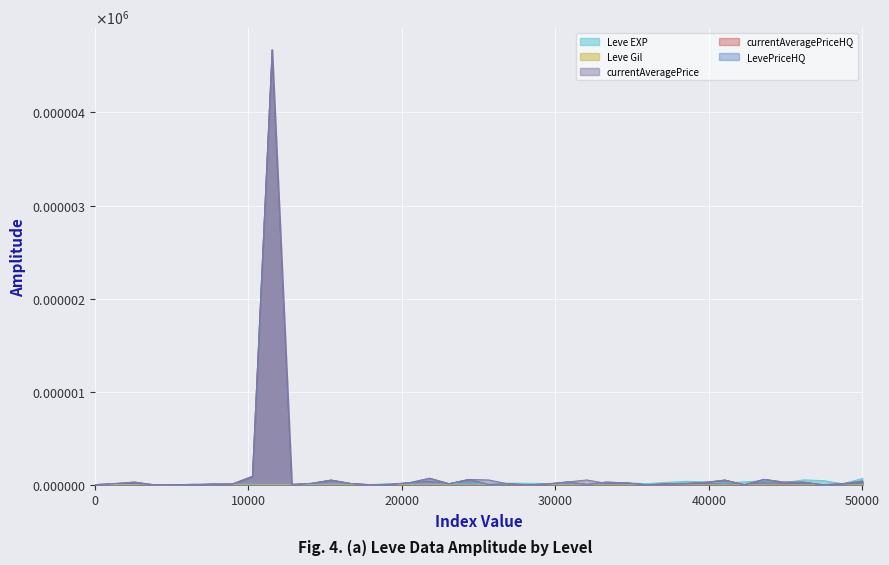

True or false: Leve Gil and currentAveragePriceHQ intersect in this chart.

True